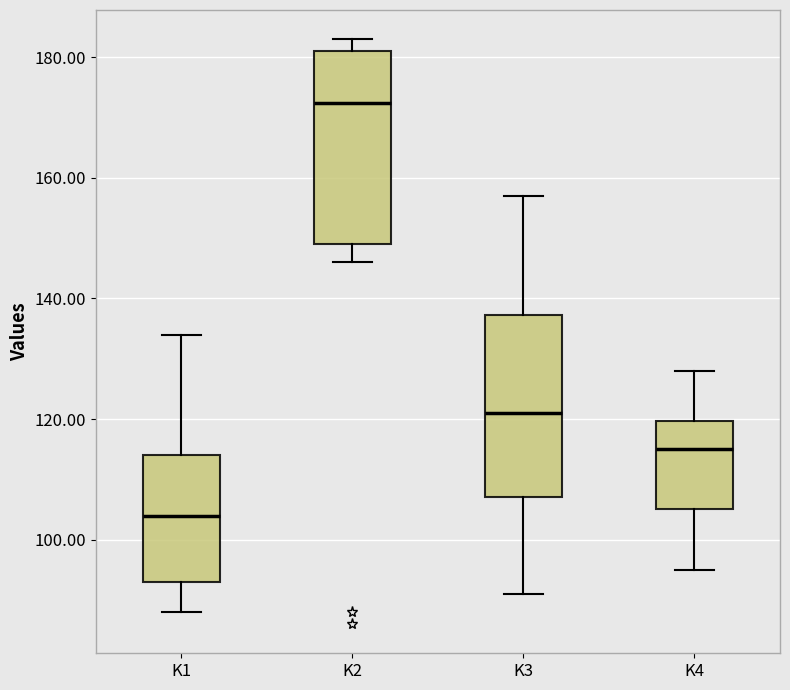

Which box's median line is the lowest?

K1